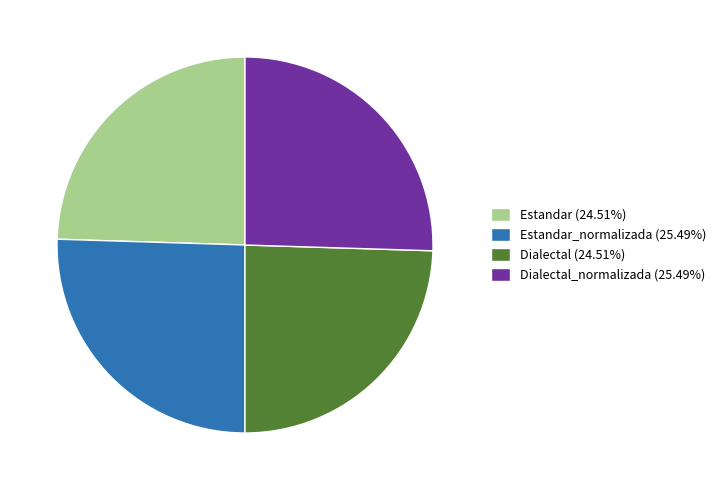

Does Estandar (24.51%) represent more than half of the total?

No